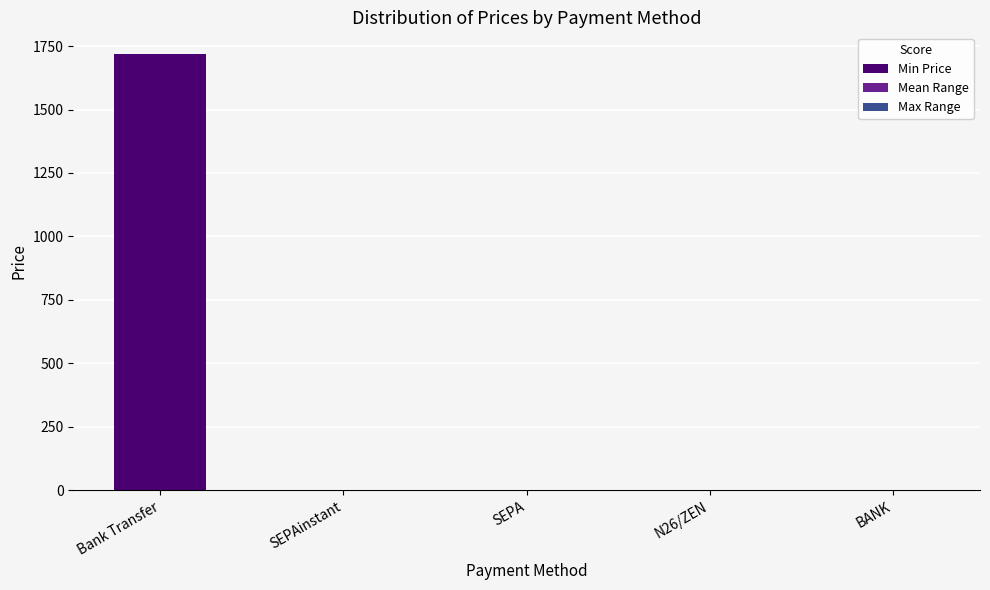

What is the maximum value for Min Price?

1717.0